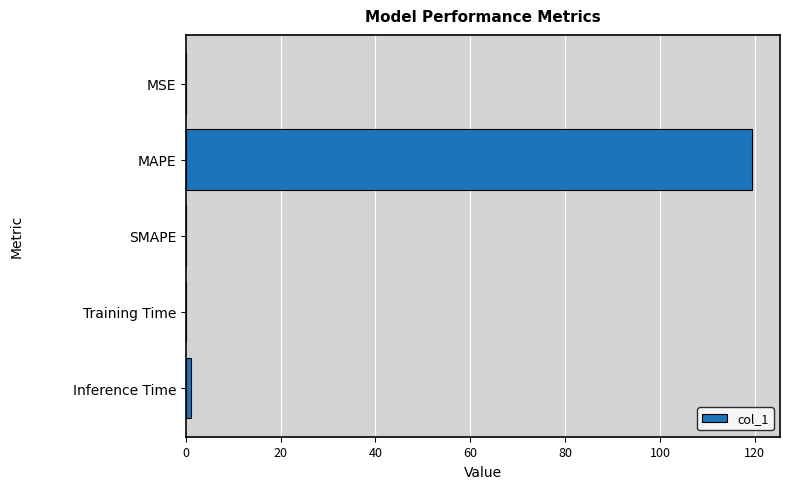

The chart shows a value of 160.0 at MAPE. True or false?

False